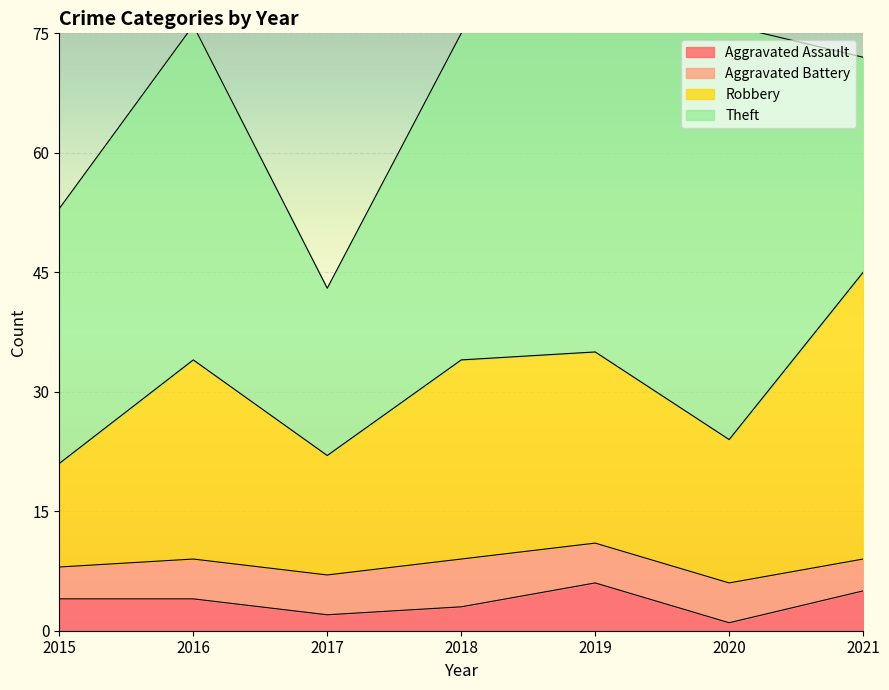

What is the value of the Aggravated Assault point at the 7th from the left?

5